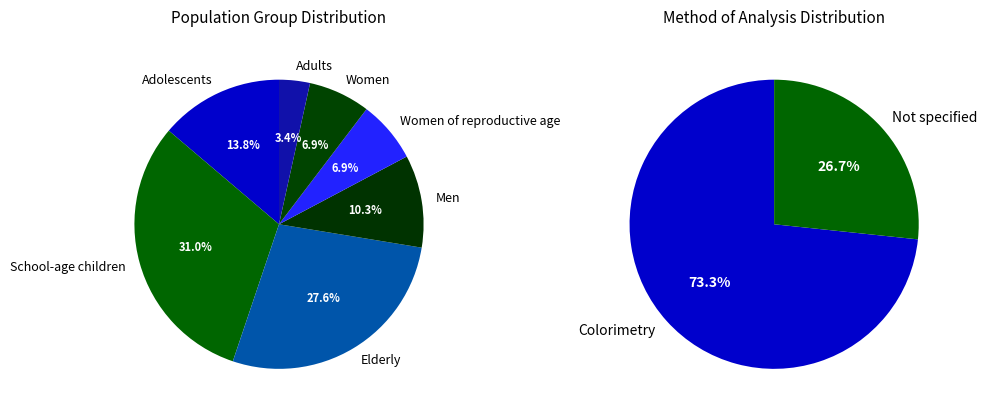

Does any single category account for the majority?

No